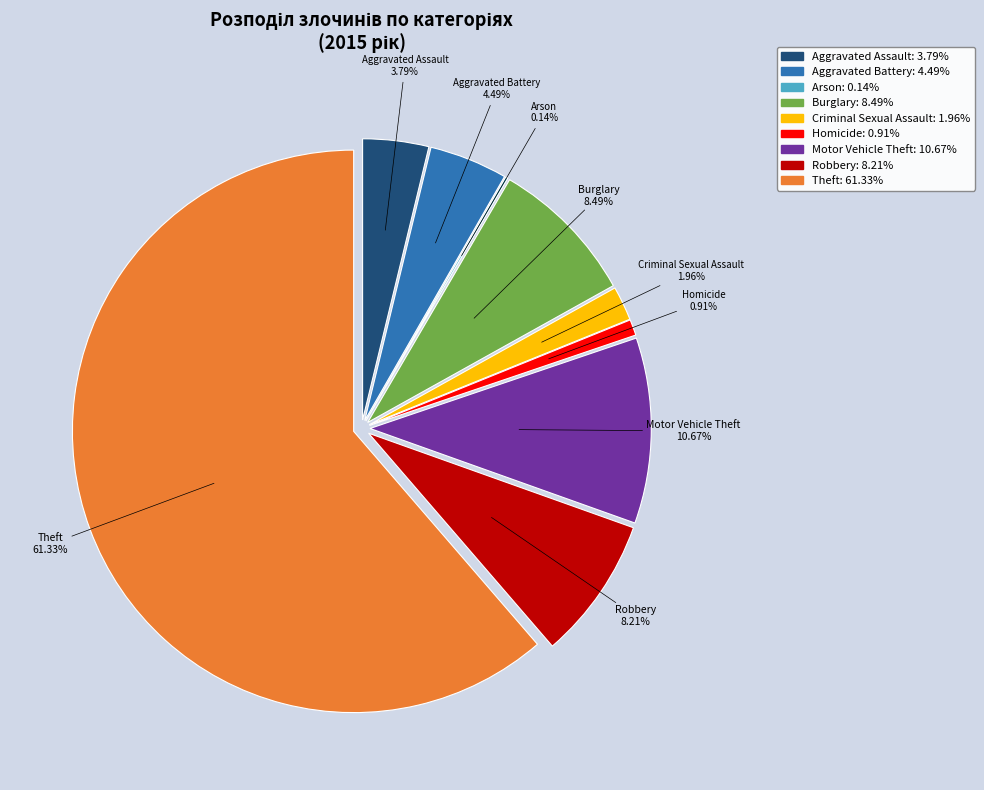

How many slices are in this pie chart?

9